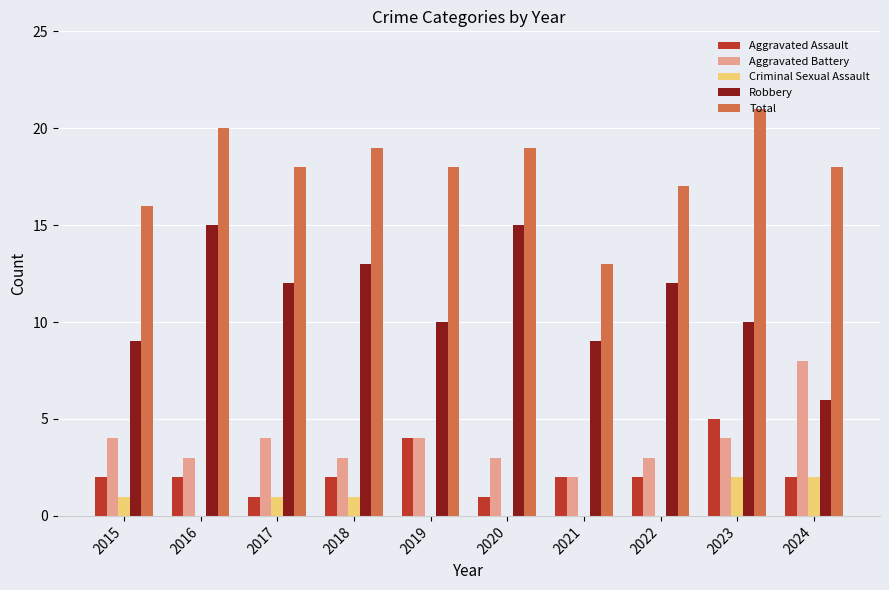

Is the value of Aggravated Battery at 2019 greater than the value of Criminal Sexual Assault at 2018?

Yes